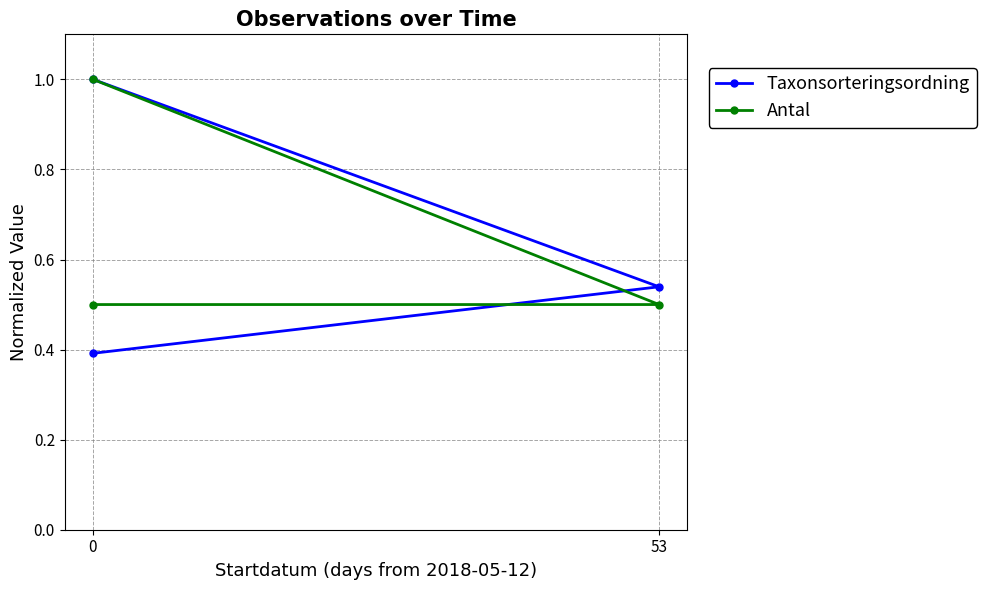

Between 53 and 0, which series saw the biggest shift?

Taxonsorteringsordning